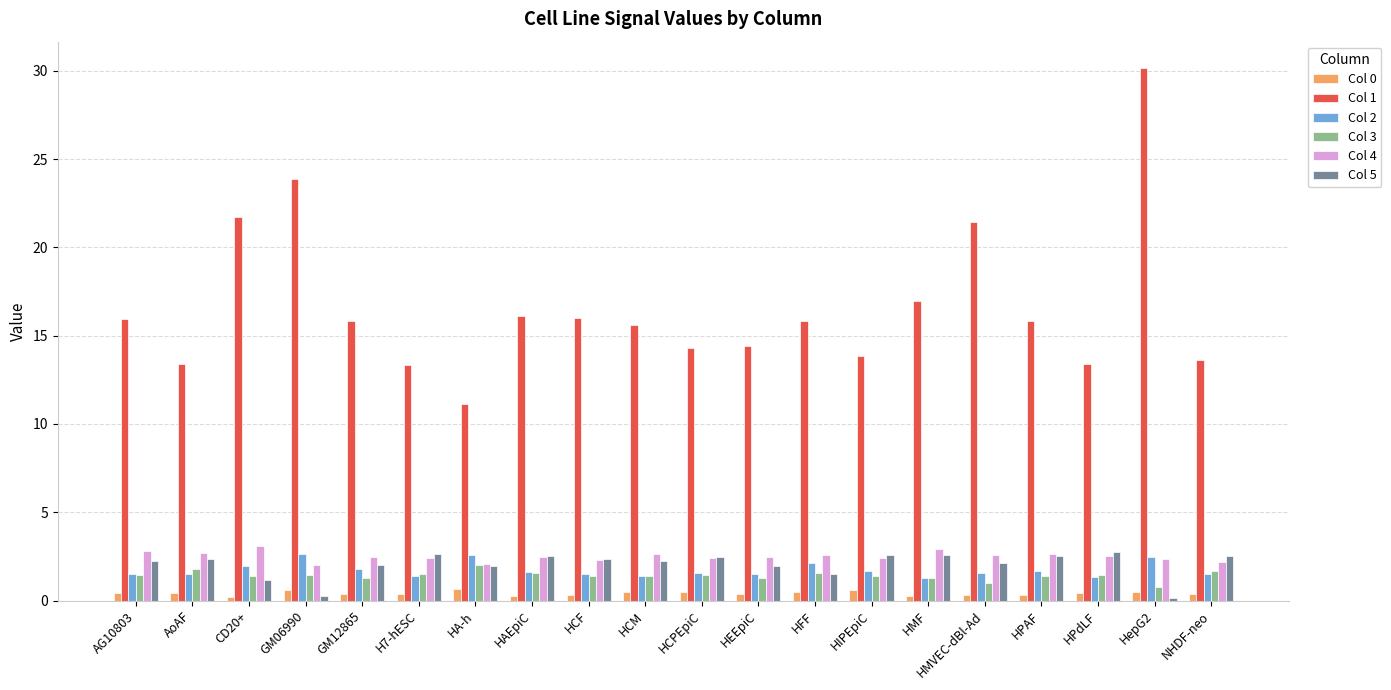

At which category does the chart reach its peak across all series?

HepG2